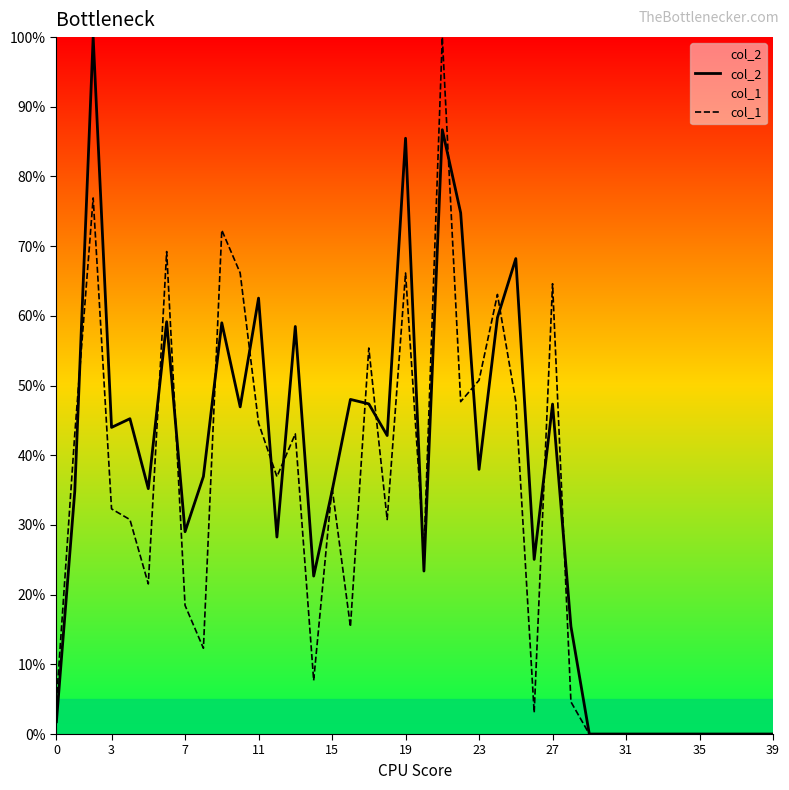

What is the label of the 22nd point from the left?

21